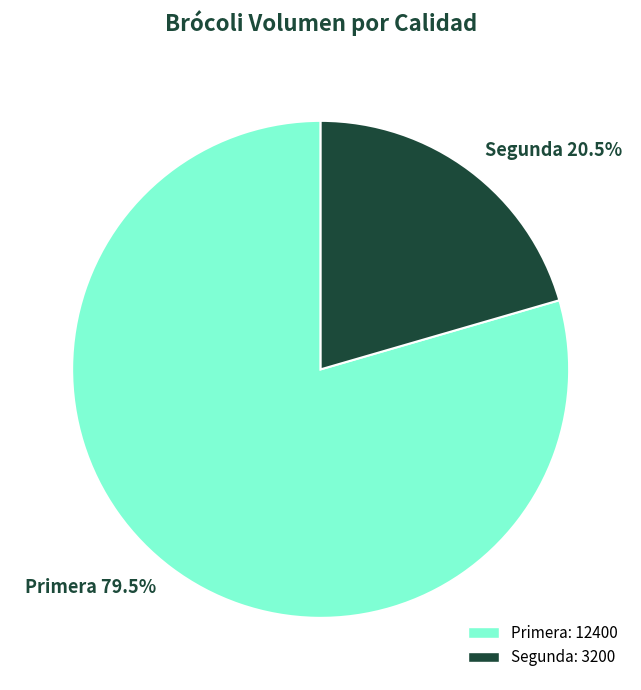

What is the ratio of the value at Primera to the value at Segunda?

3.9